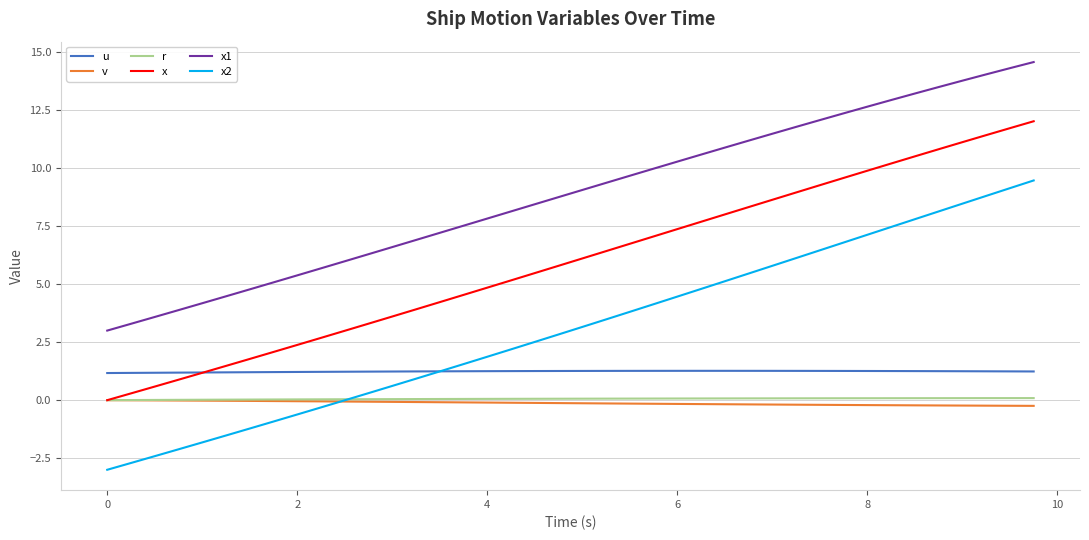

Which series has the widest spread of values?

x2